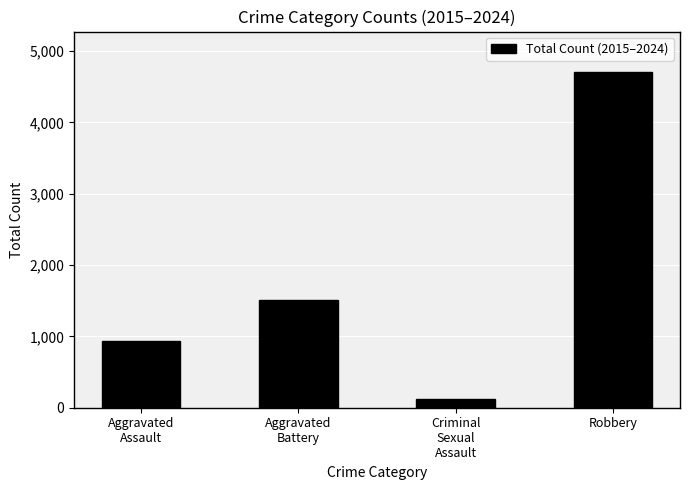

What is the label of the 3rd bar from the left?

Criminal
Sexual
Assault